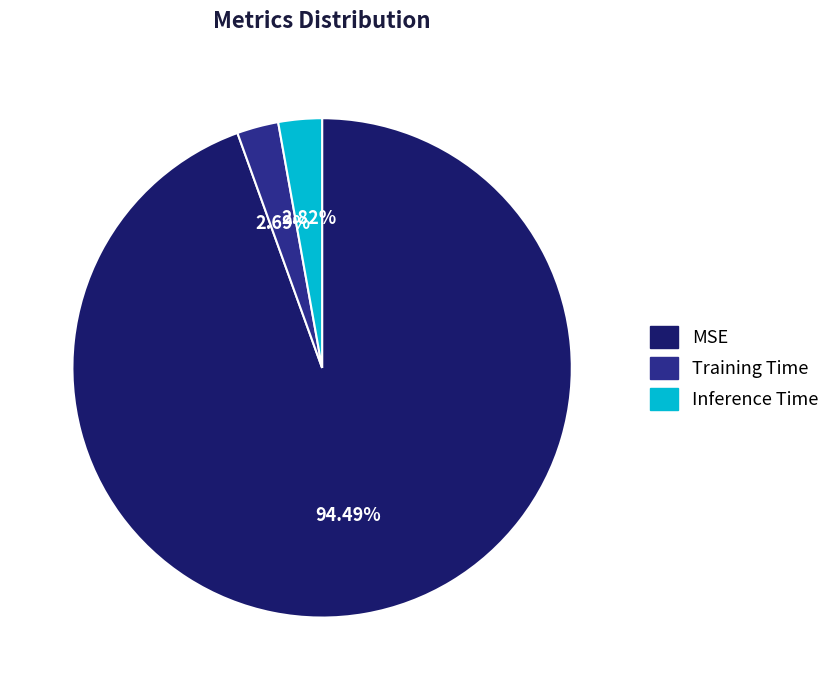

Which has a higher value, MSE or Training Time?

MSE